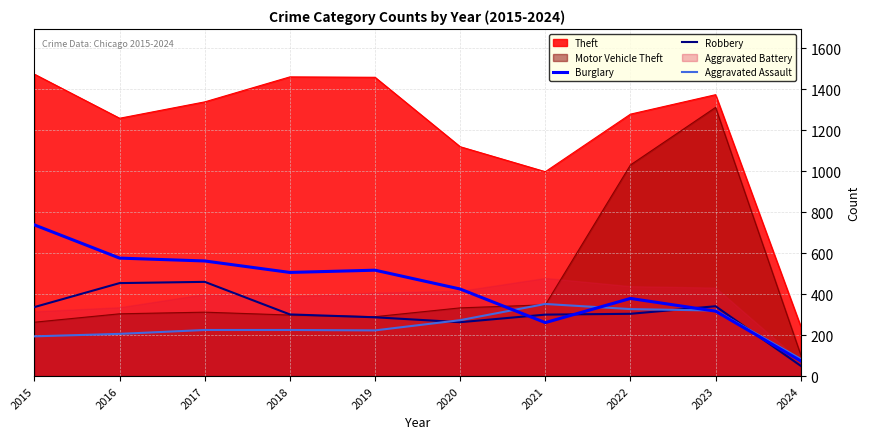

Which category has the highest value in the Aggravated Assault series?

2021